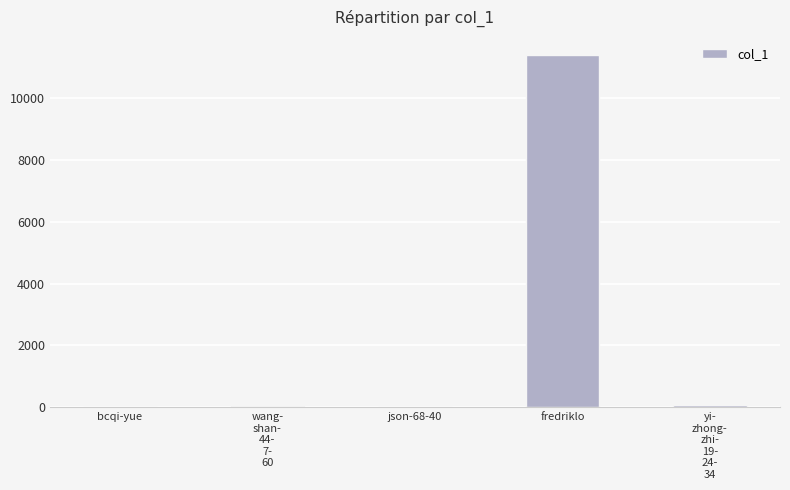

What is the greatest value displayed?

11424